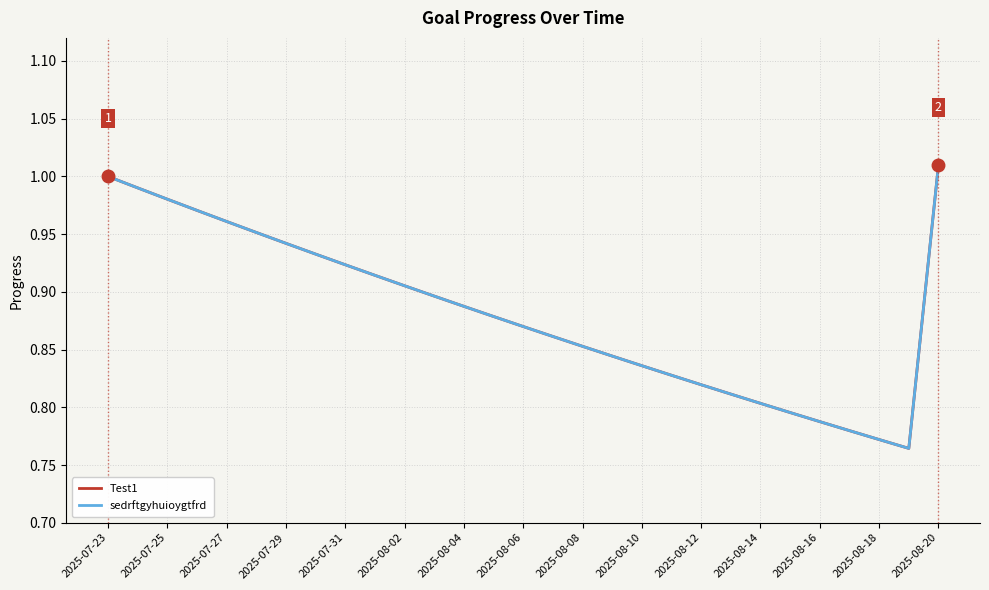

Does the chart have visible grid lines?

Yes